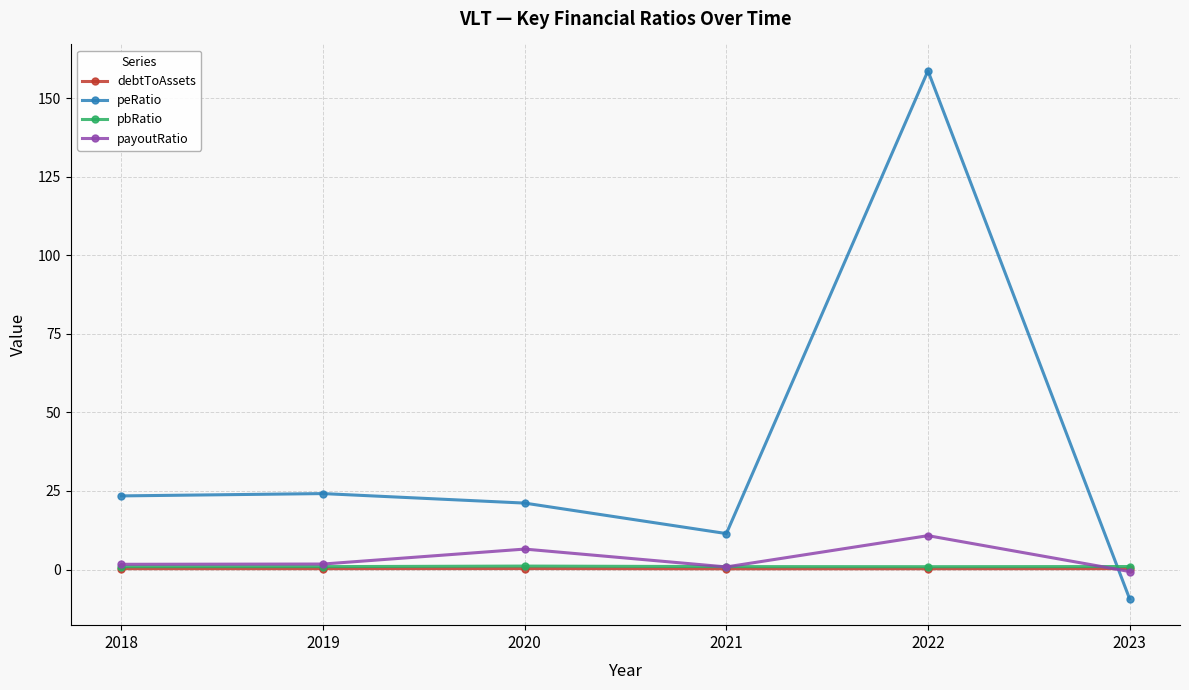

What is the sum of all debtToAssets values?

1.6